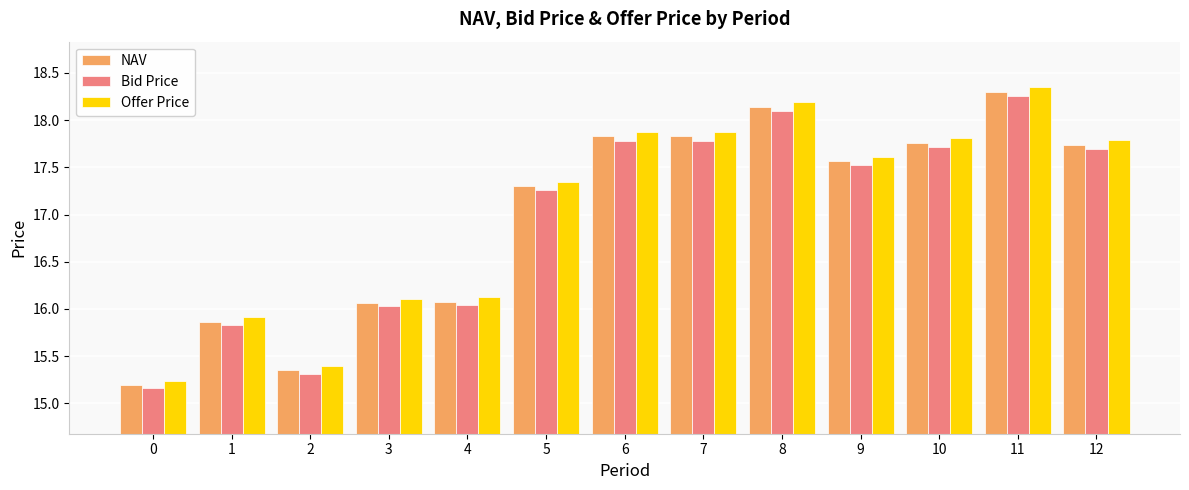

The Bid Price series shows 15.3 at 2. True or false?

True